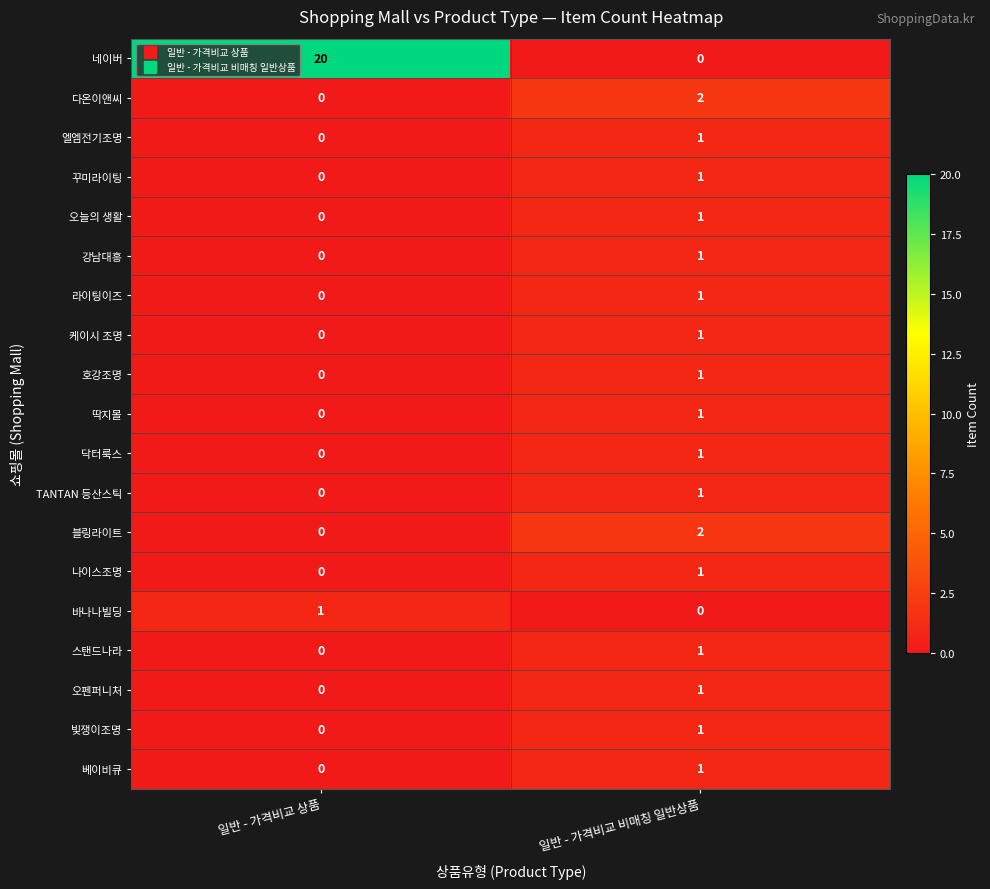

Between 일반 - 가격비교 상품 and 일반 - 가격비교 비매칭 일반상품, which series saw the biggest shift?

네이버